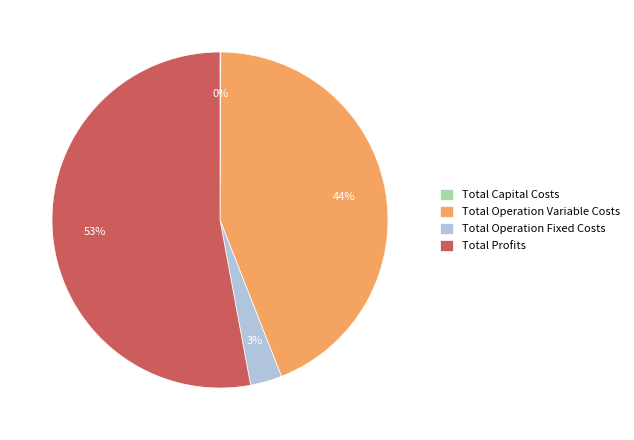

Which slice is the largest?

Total Profits